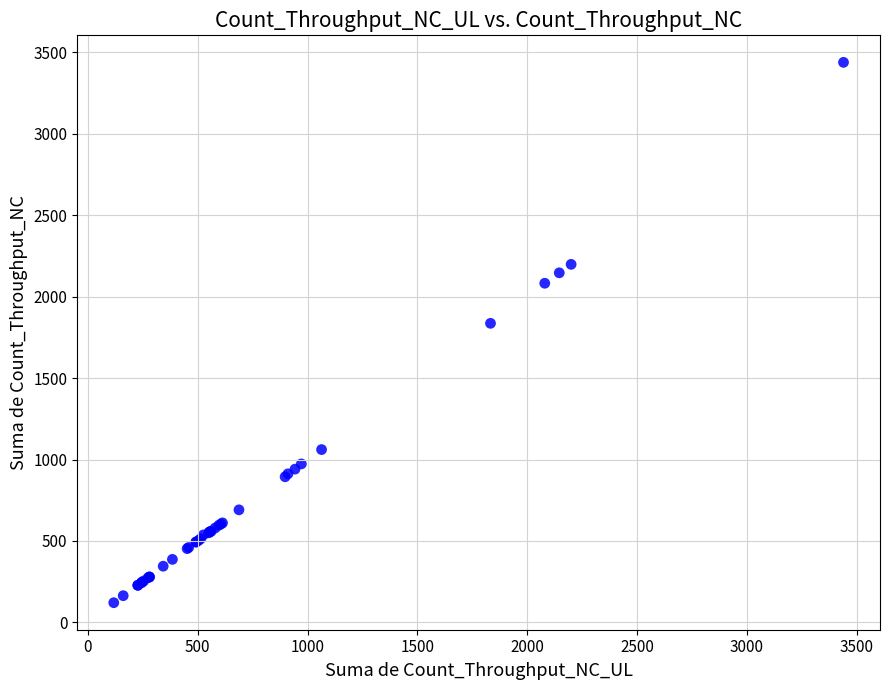

What Y value in the scatter plot is closest to 1779?

1836